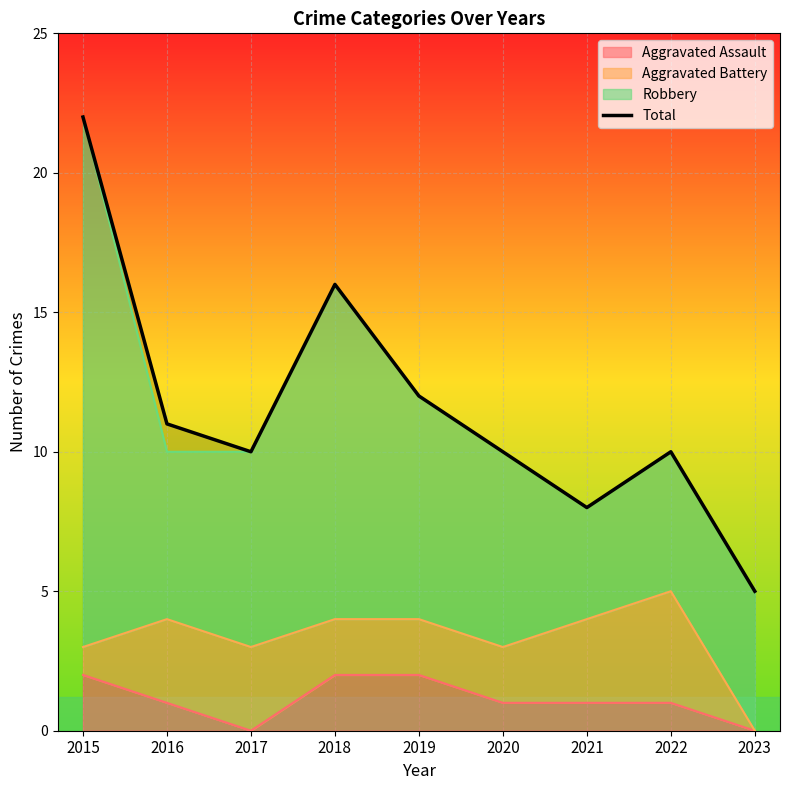

At which label does the data first exceed 10?

2015